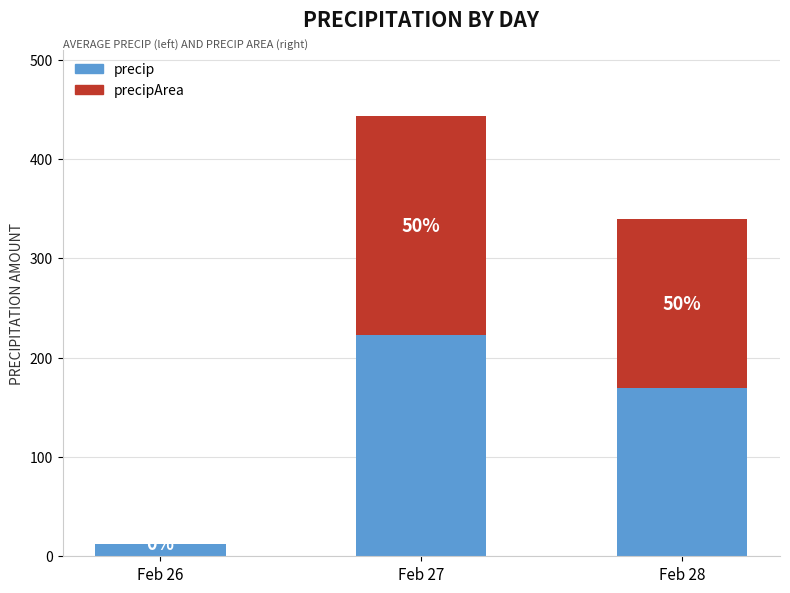

Are the bars grouped side by side (vs. stacked)?

No